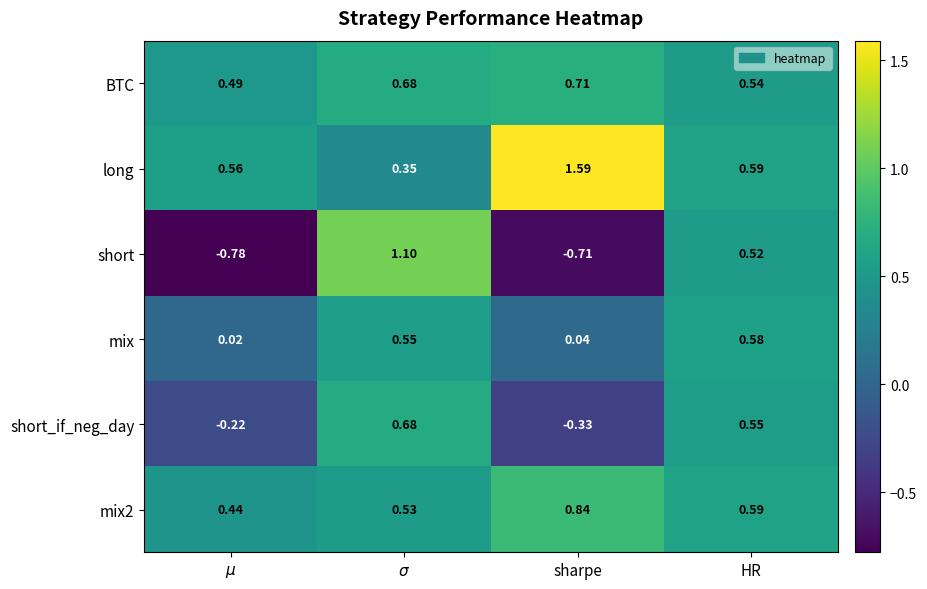

Which series has the largest total across all categories?

long